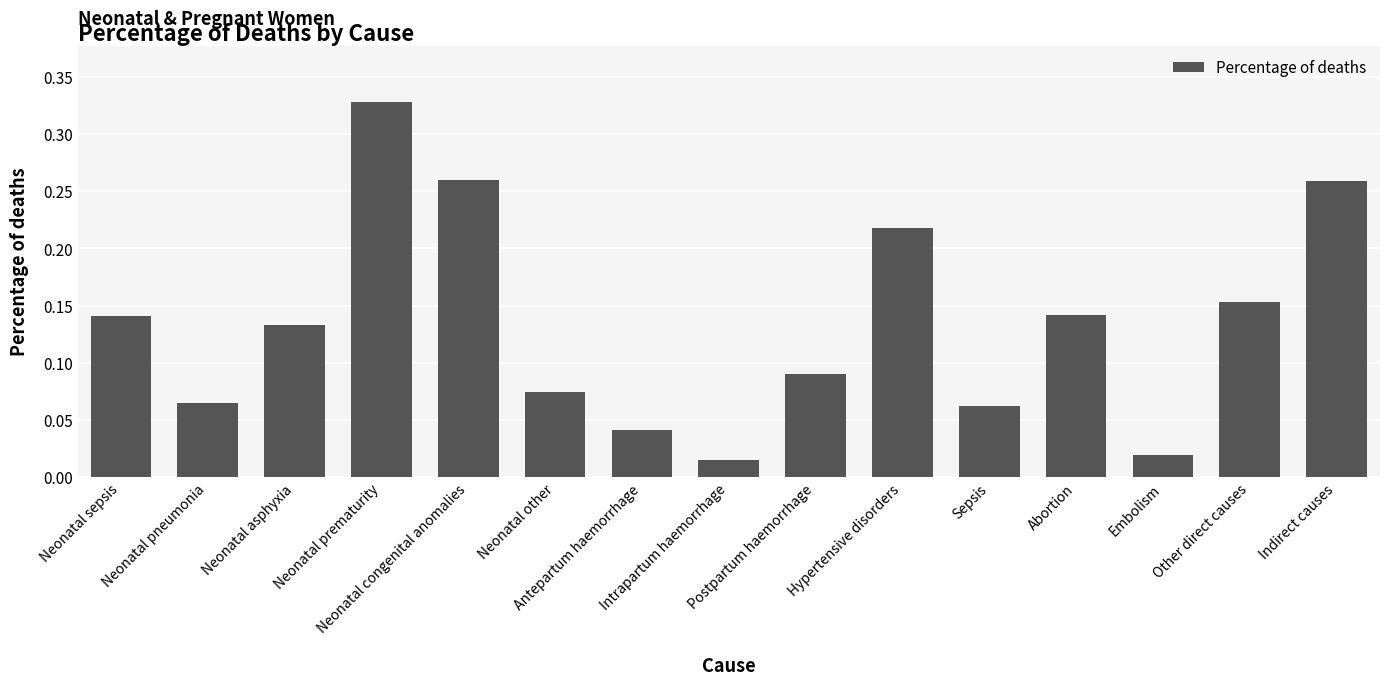

Does the chart contain any negative values?

No